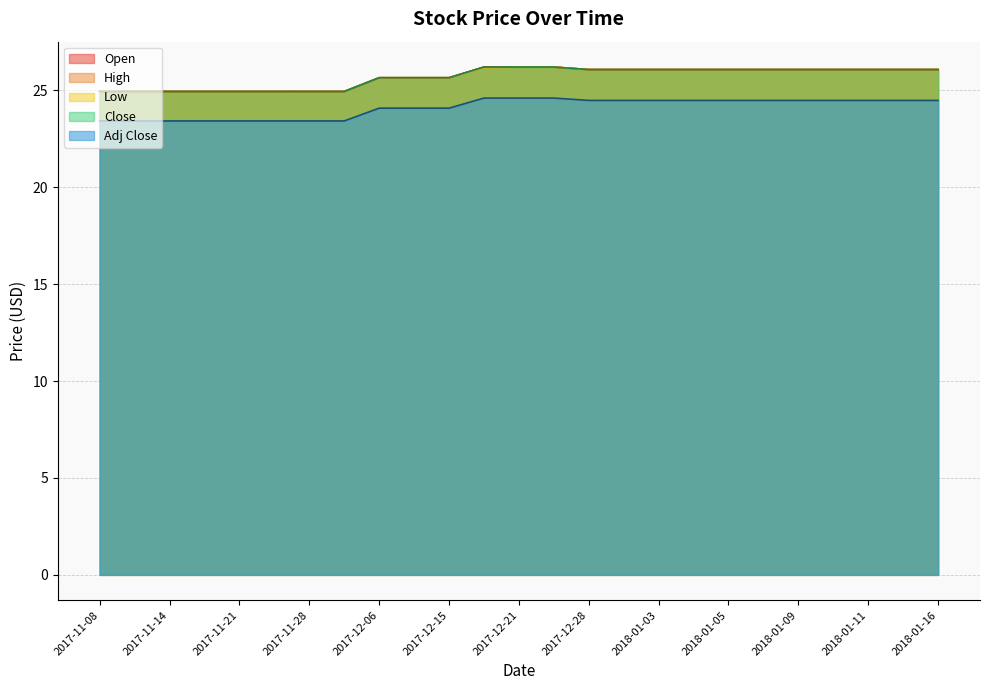

At which category does the chart reach its peak across all series?

2017-12-19